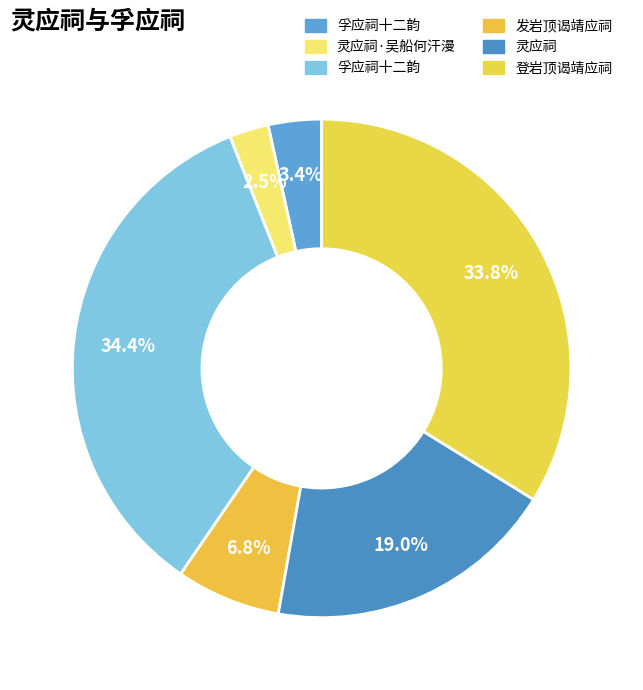

What is the smallest slice in the pie chart?

灵应祠·吴船何汗漫